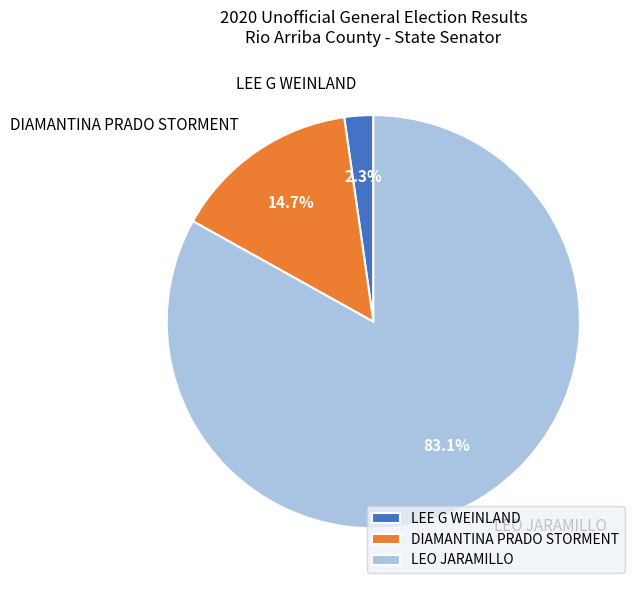

To the nearest percent, what portion does LEE G WEINLAND represent?

2%